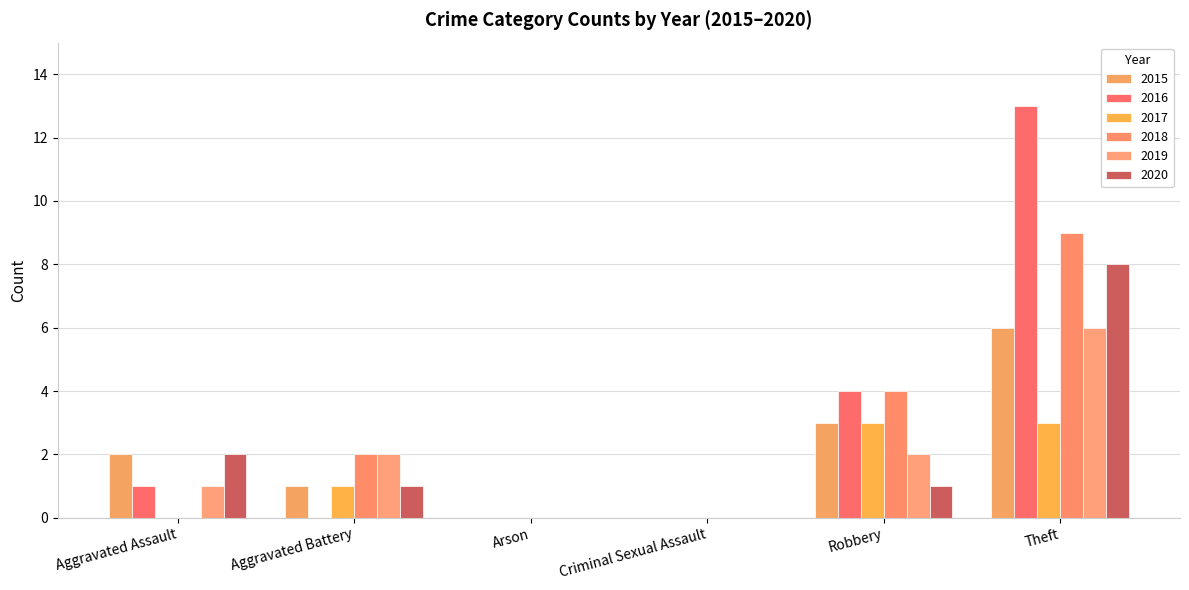

What is the sum of the 2020 values at Criminal Sexual Assault and Theft?

8